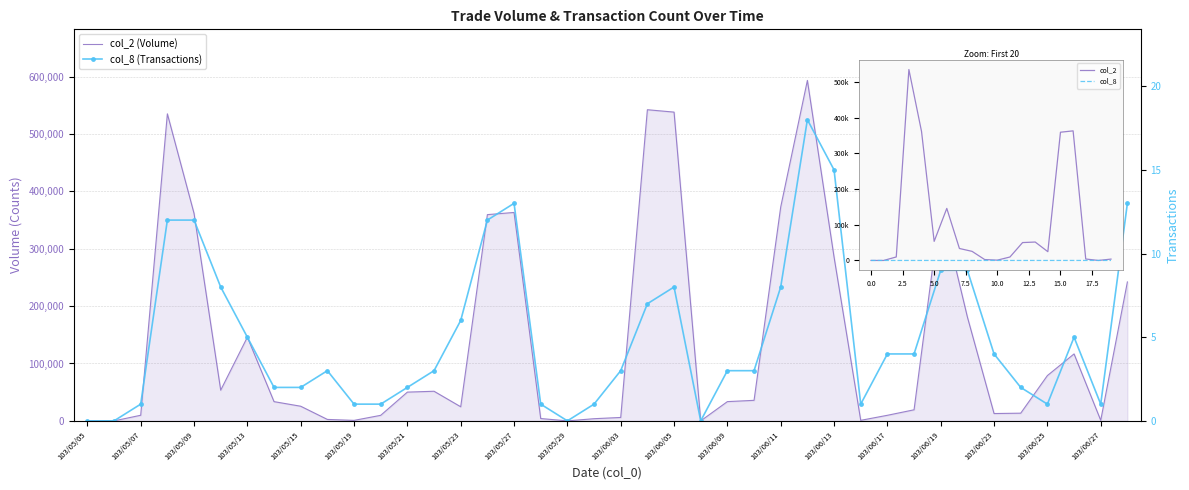

Between 103/05/09 and 103/05/12, which series saw the biggest shift?

col_2